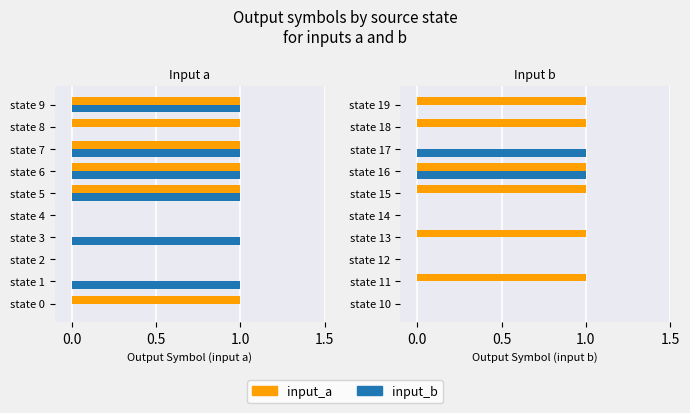

Which series has the largest range (max minus min)?

input_a